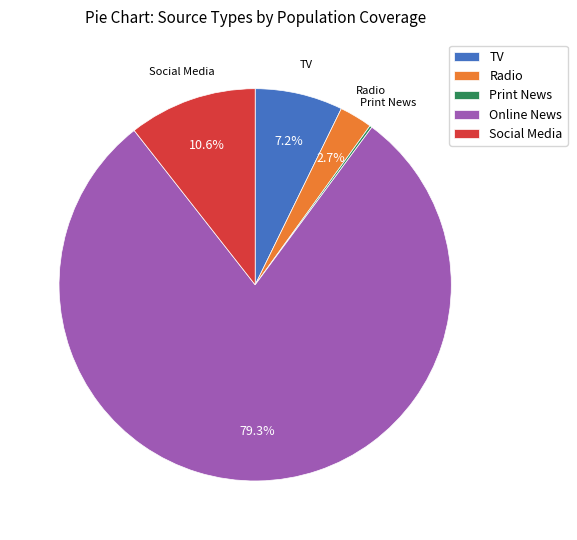

Is there any slice that represents more than half of the pie?

Yes